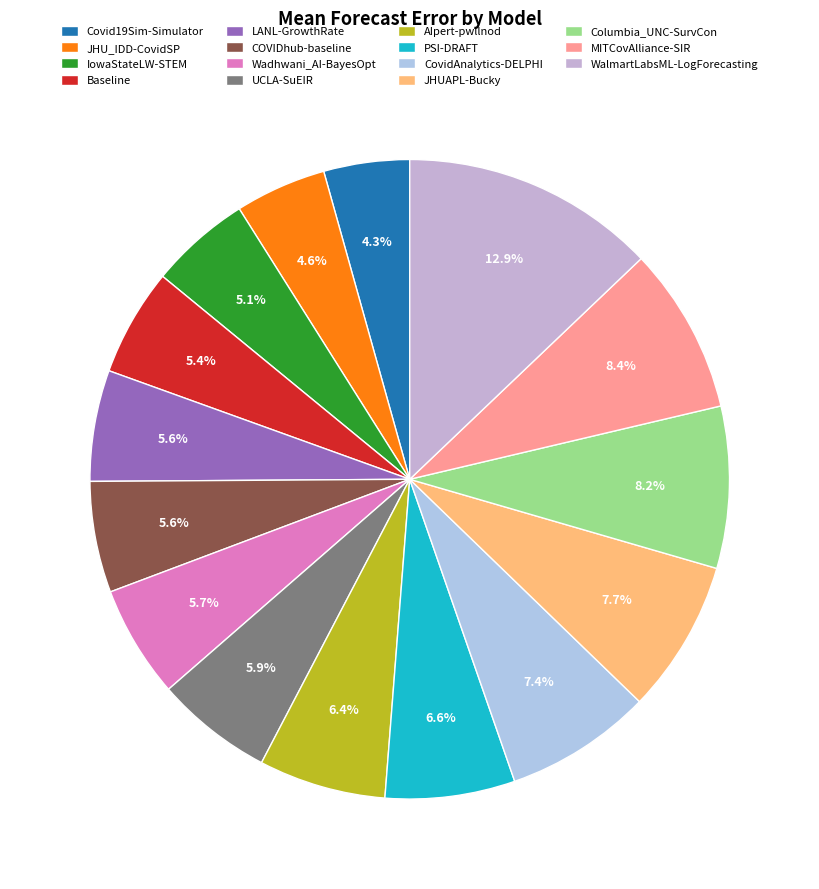

To the nearest percent, what portion does JHUAPL-Bucky represent?

8%